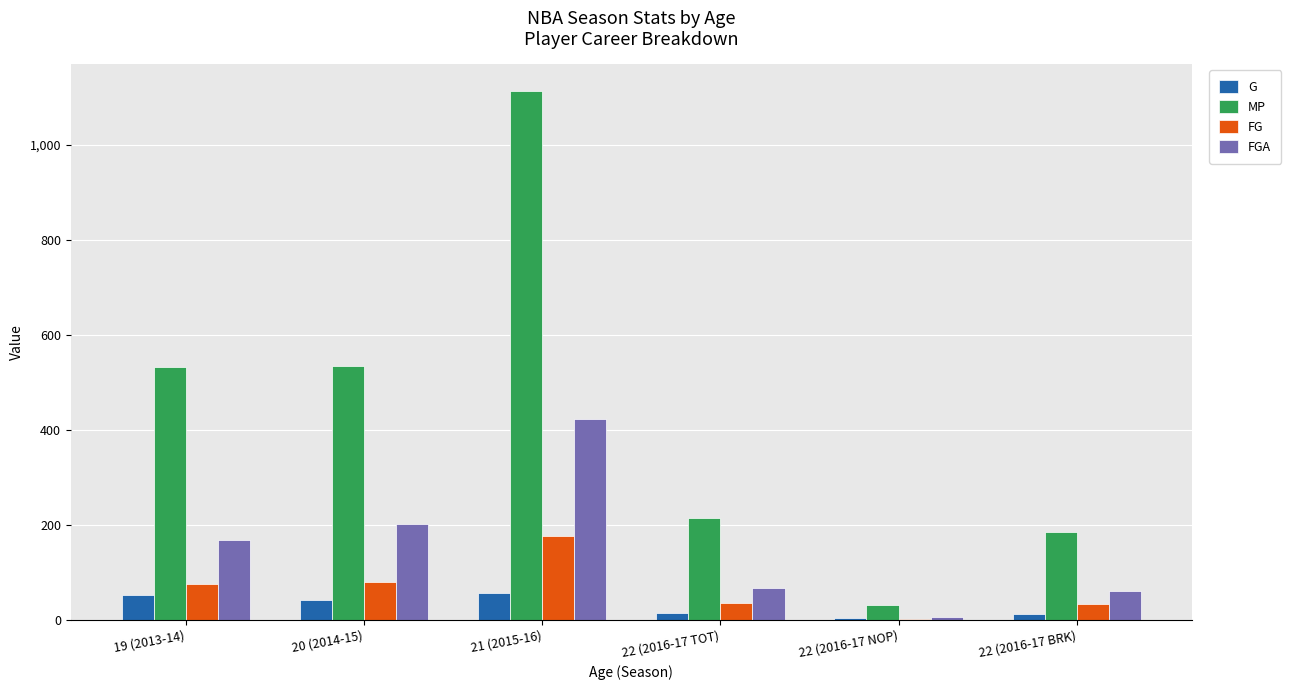

What is the greatest value displayed?

1114